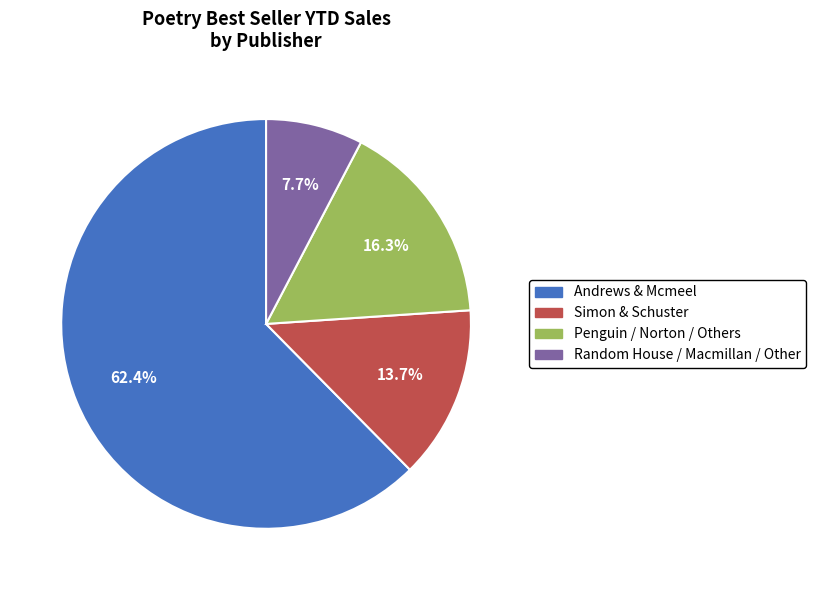

Which category has the smallest portion of the pie?

Random House / Macmillan / Other